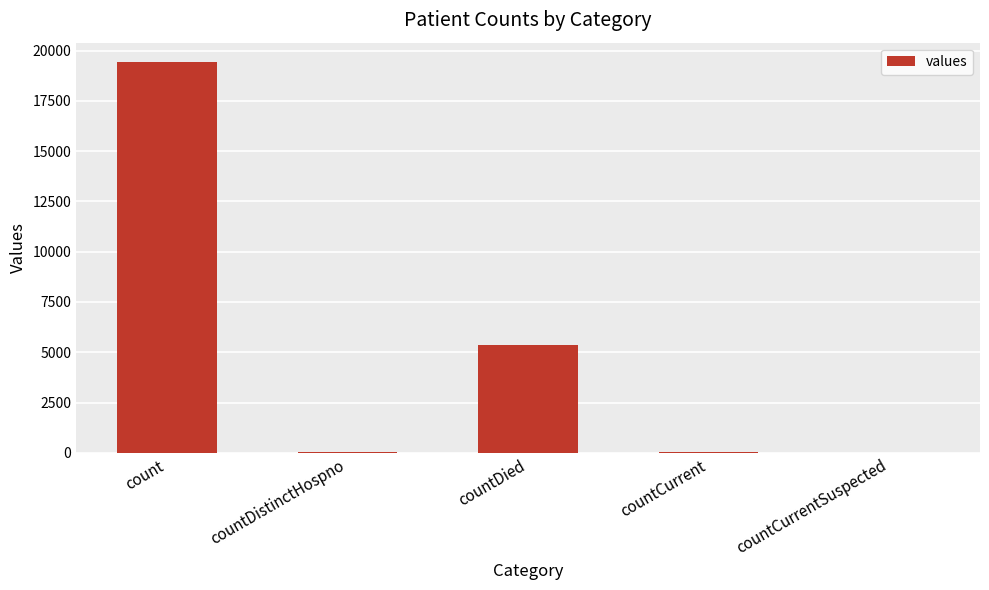

What is the greatest value displayed?

19420